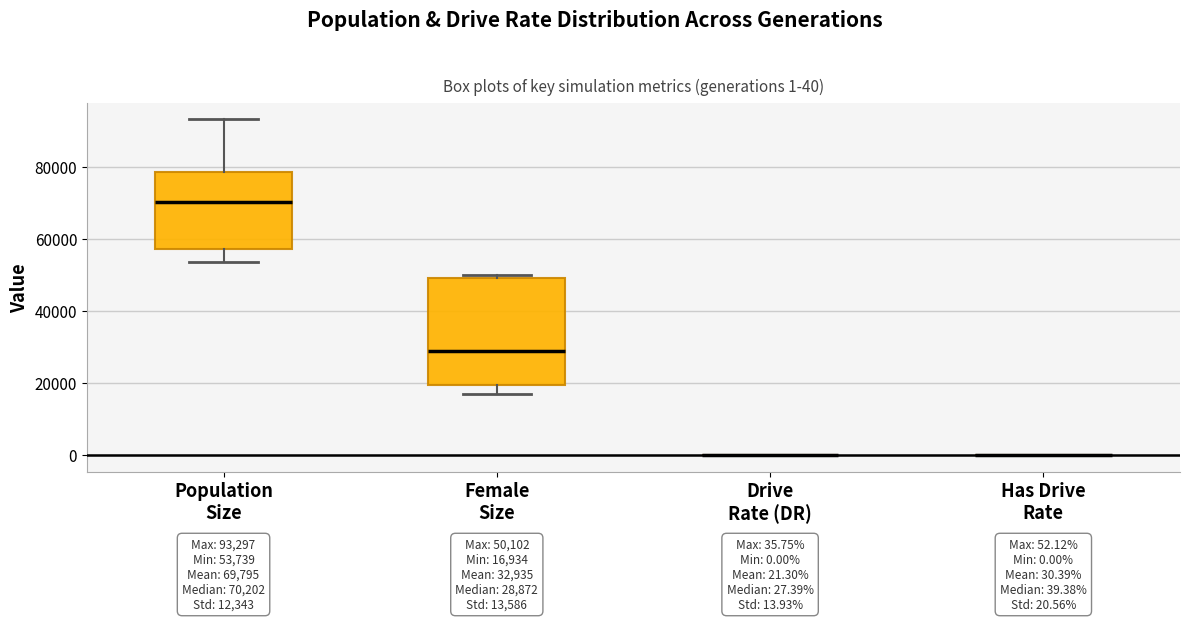

Comparing the boxes themselves (not the whiskers), which one is the tallest?

Female Size